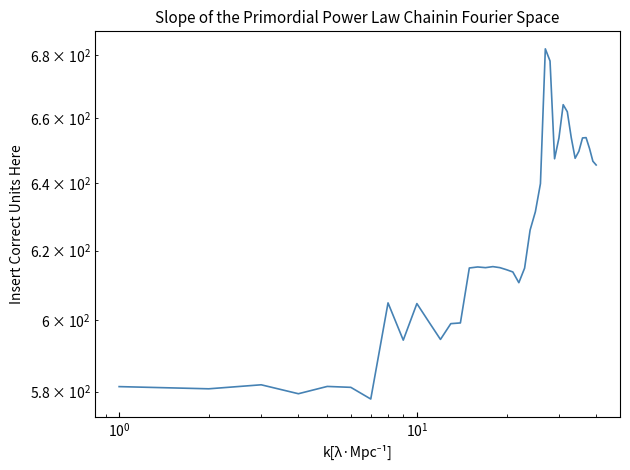

What is the difference between the maximum and minimum values?

104.0